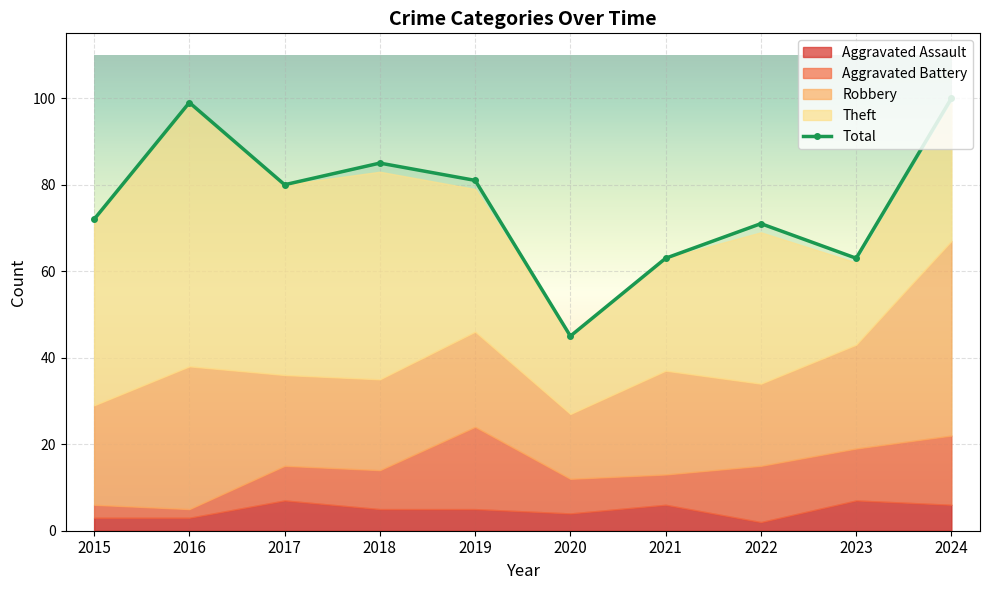

Approximately how many times larger is the value at 2022 compared to 2024?

0.7